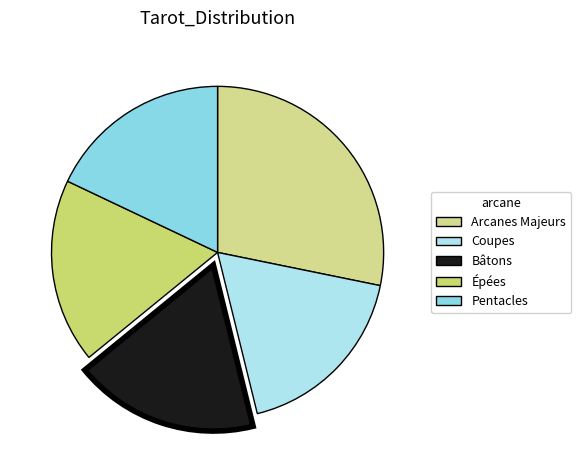

Combined, what portion of the pie is Arcanes Majeurs and Pentacles?

46.2%